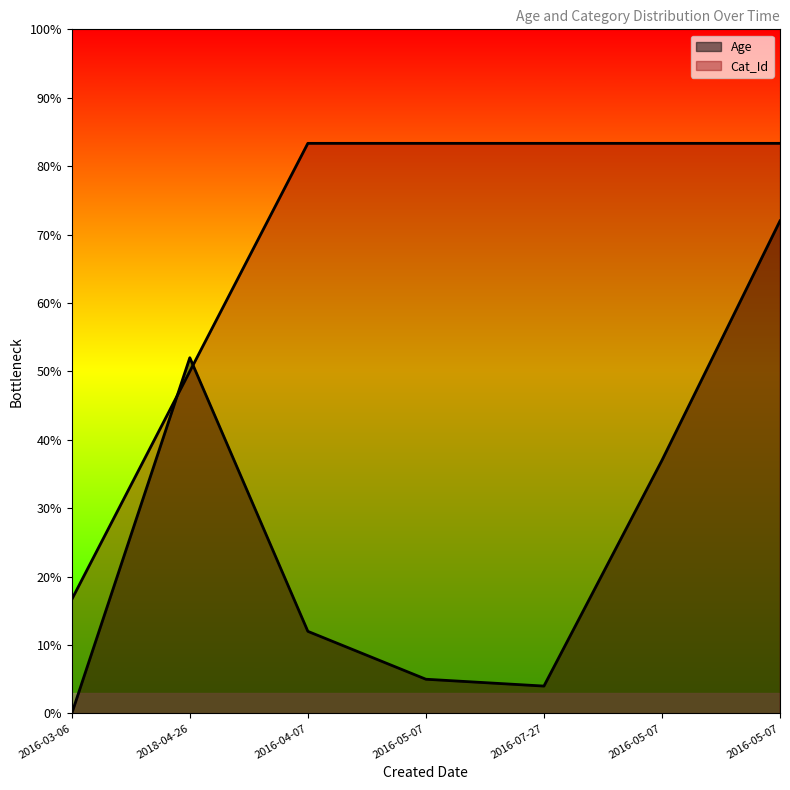

True or false: Age has more than 2 interior local peaks.

False